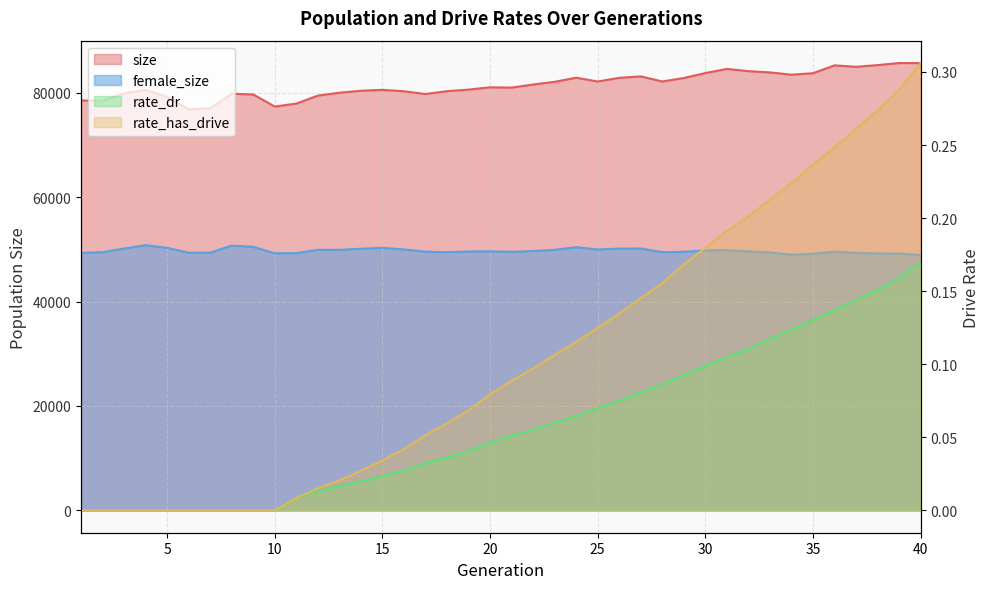

How many interior local peaks does the size series have?

9